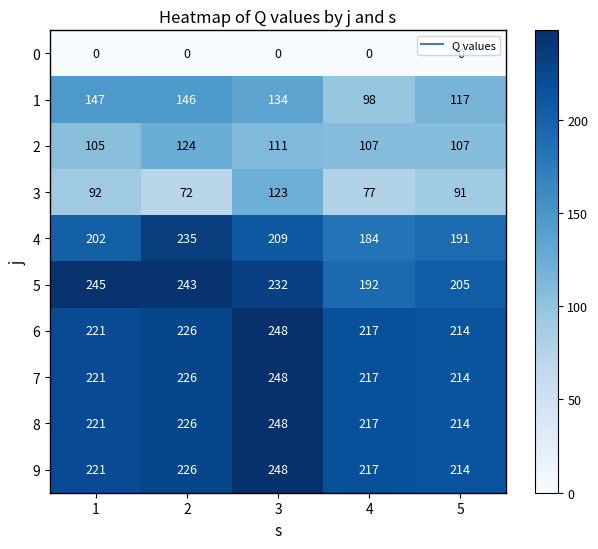

What is the average value of the 2 series?

111